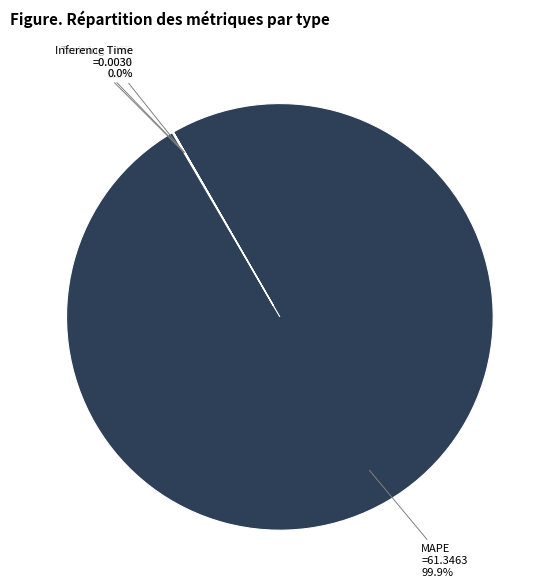

Does MAPE represent more than half of the total?

Yes